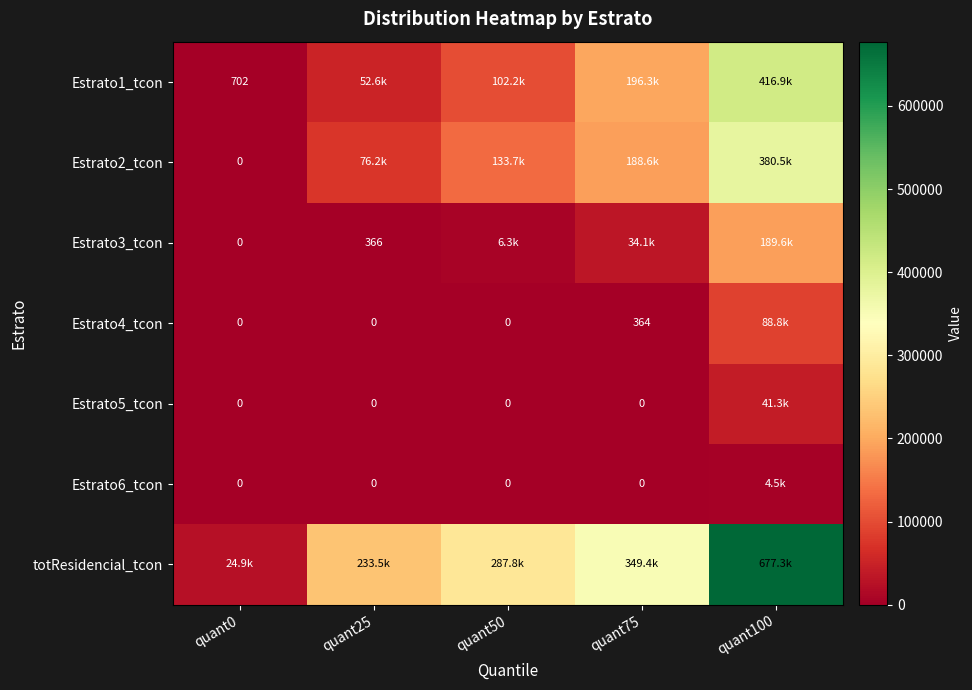

The value of Estrato3_tcon at quant25 is 366.0. True or false?

True